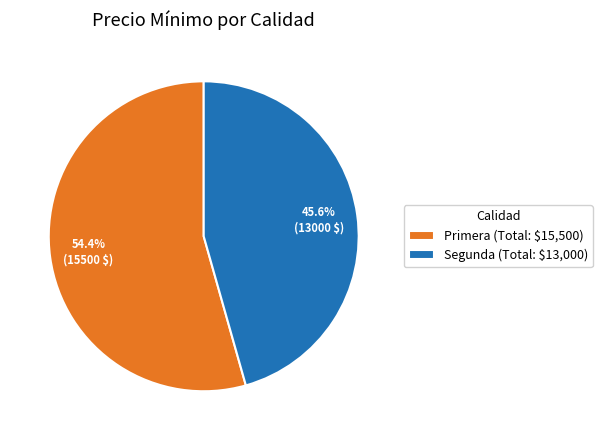

Is there any slice that represents more than half of the pie?

Yes